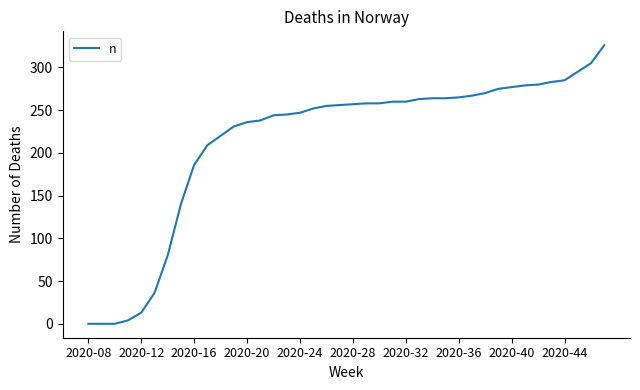

What is the greatest value displayed?

326